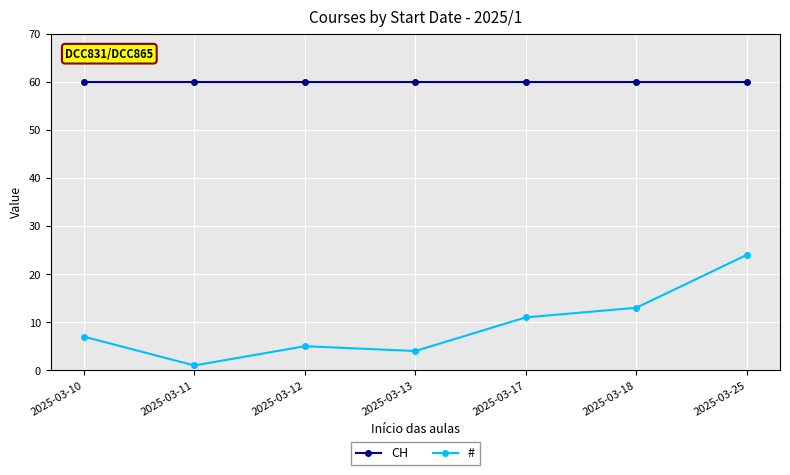

At which category is the sum across all series the highest?

2025-03-25